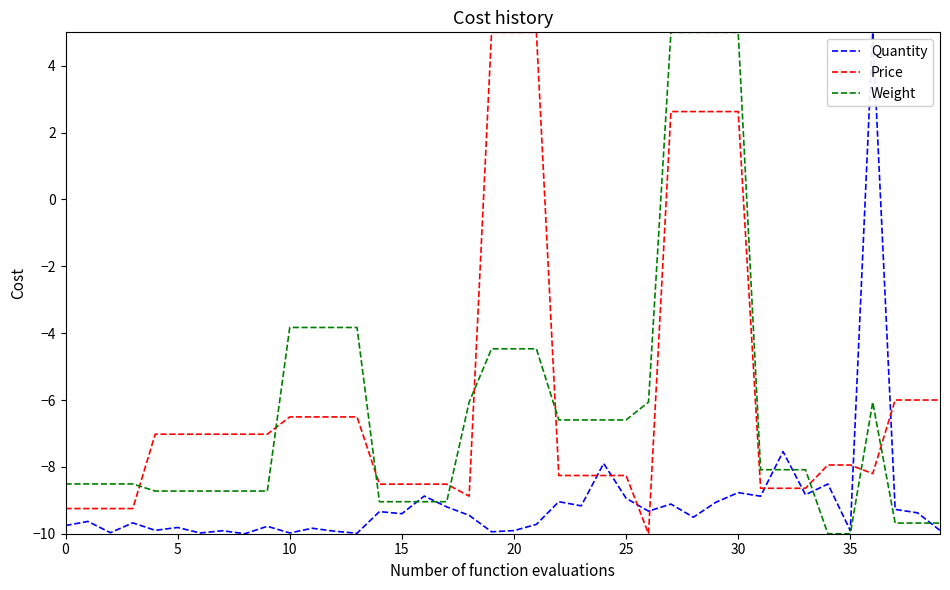

What is the smallest value displayed?

-10.0